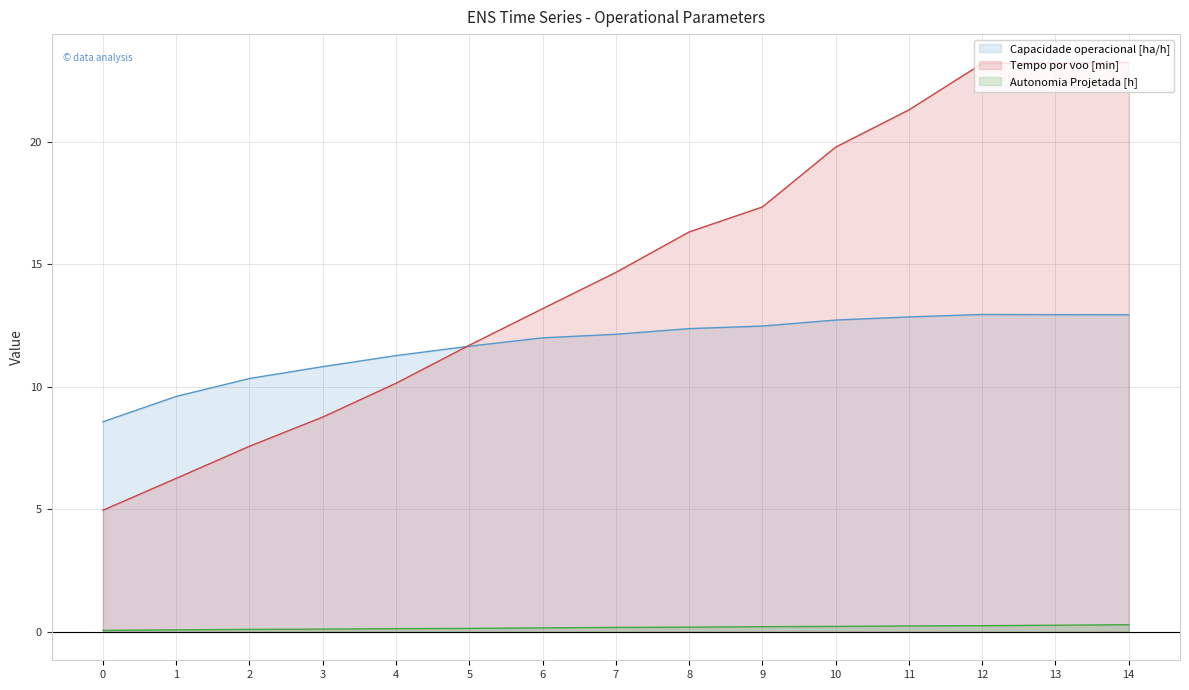

What is the total value across all series at 14?

36.4